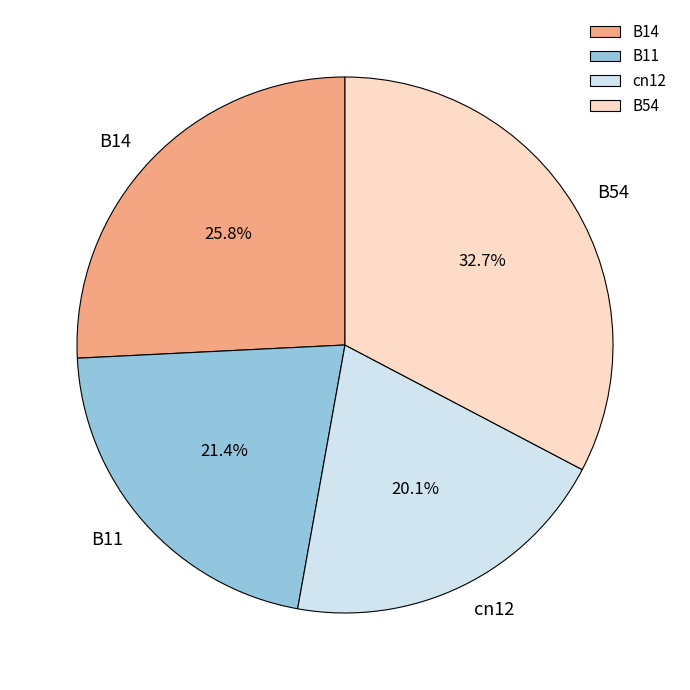

What is the ratio of the value at B14 to the value at B54?

0.8